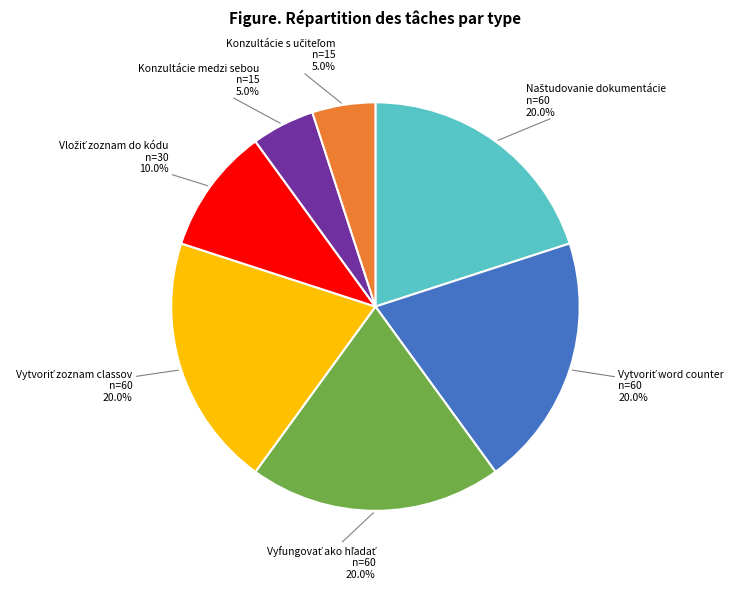

Is there any slice that represents more than half of the pie?

No